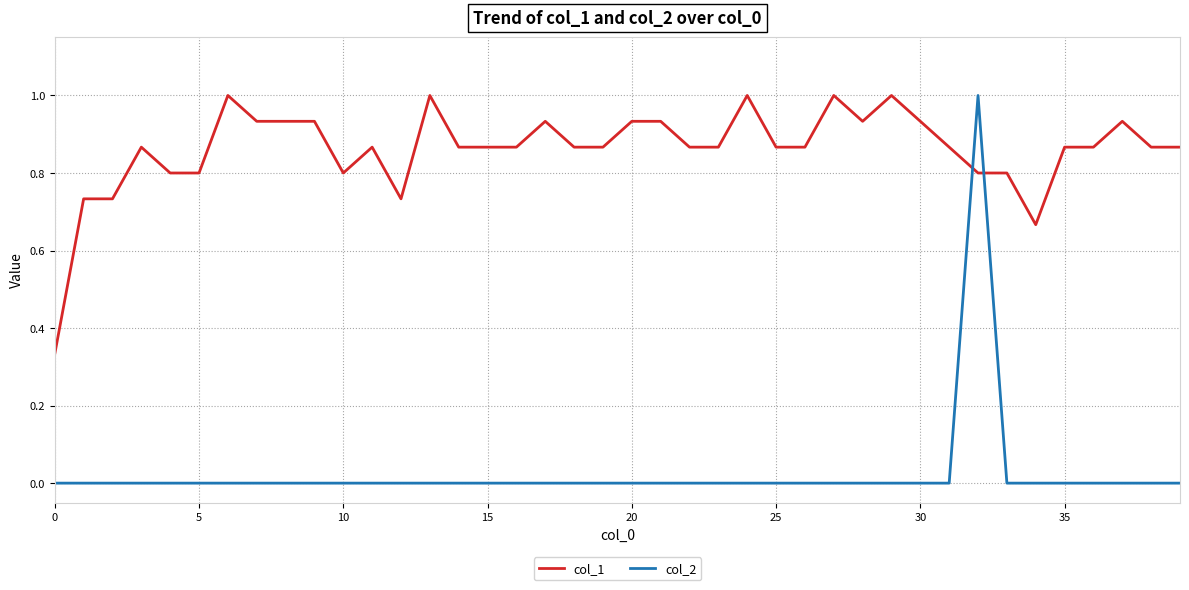

What is the difference between the maximum and second lowest values in the col_2 series?

1.0